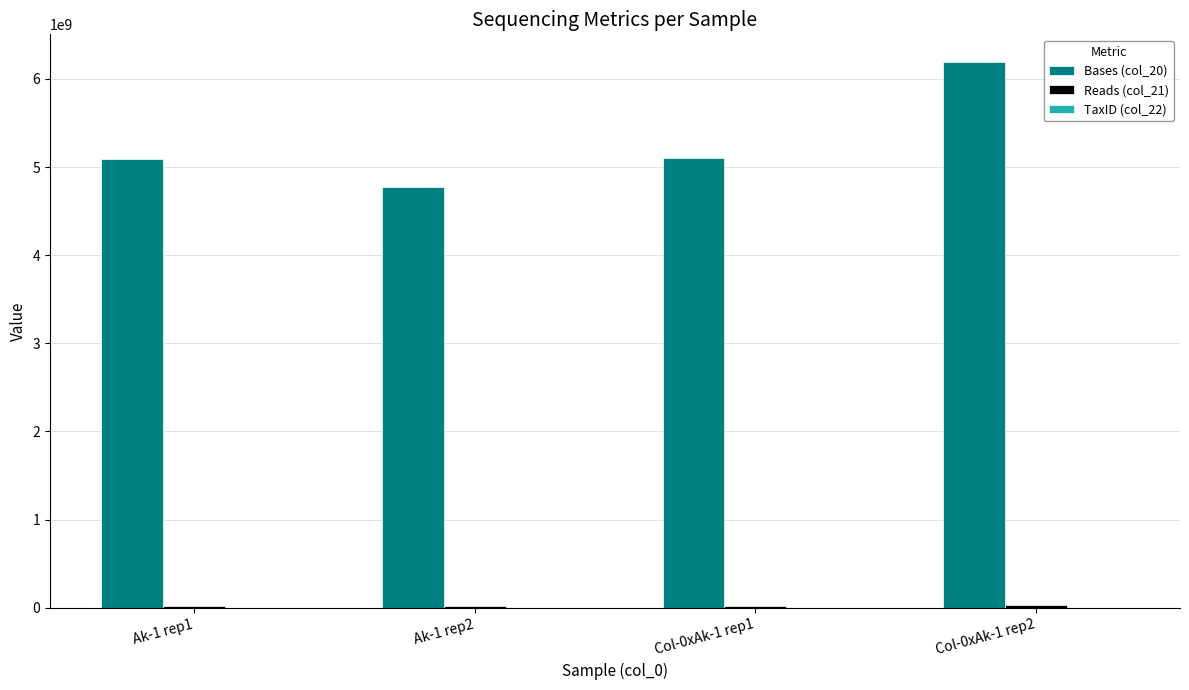

At which category does the chart reach its peak across all series?

Col-0xAk-1 rep2